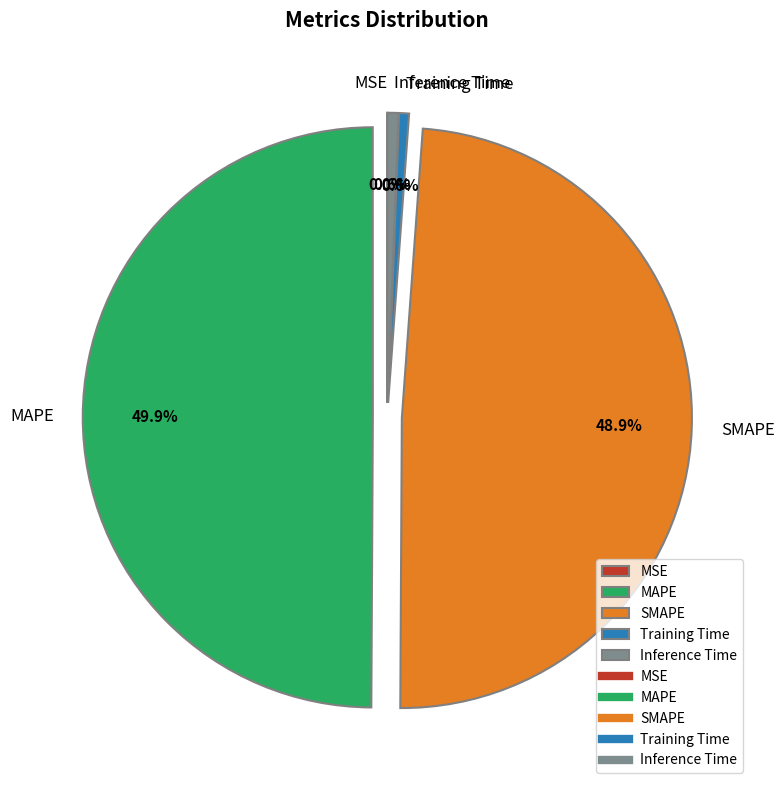

What is the largest slice in the pie chart?

MAPE